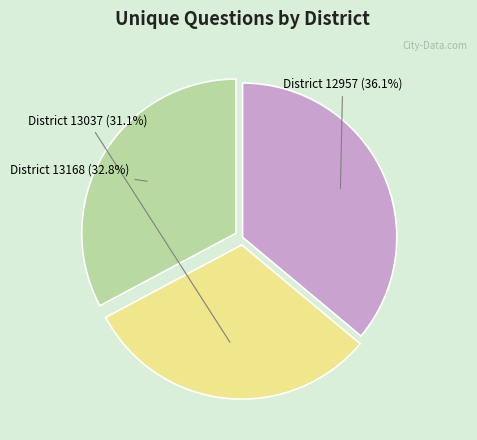

Between District 13037 and District 12957, which is larger?

District 12957